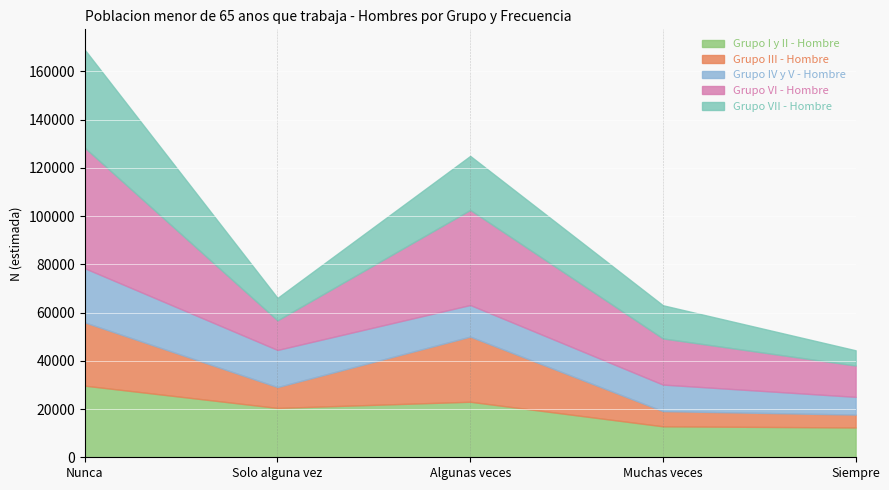

At which label does Grupo I y II - Hombre first exceed 20468?

Nunca